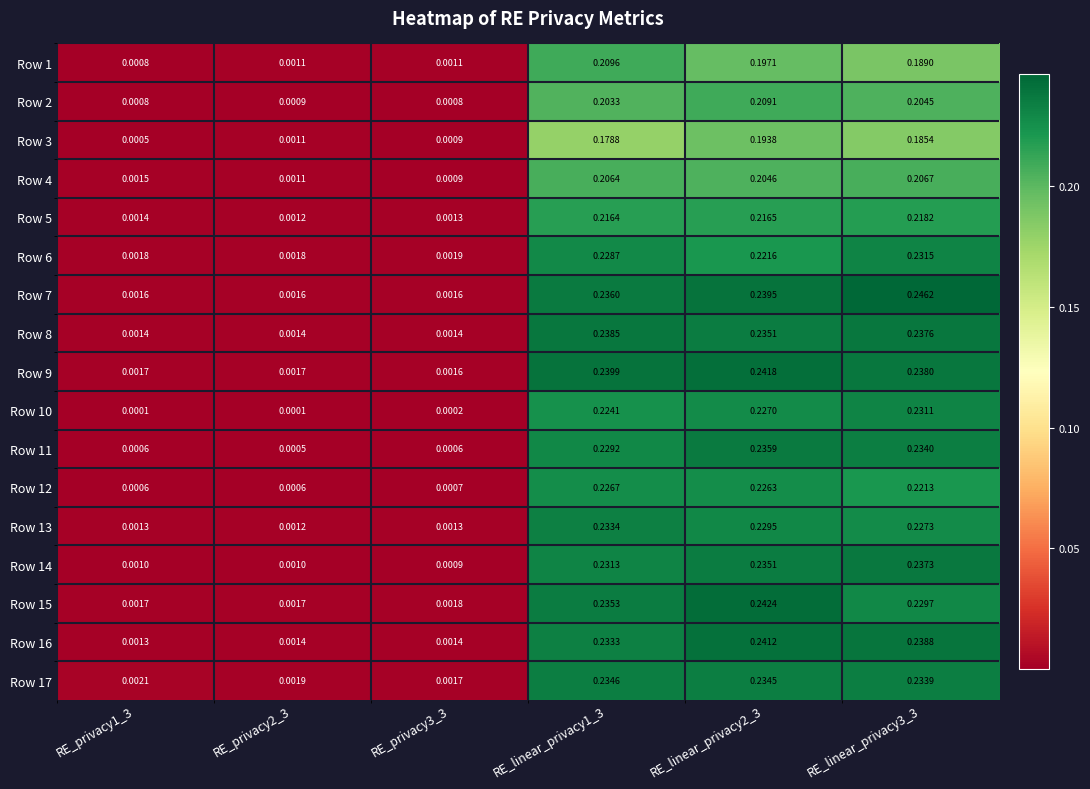

Is the value of Row 1 at RE_privacy3_3 greater than the value of Row 4 at RE_linear_privacy2_3?

No